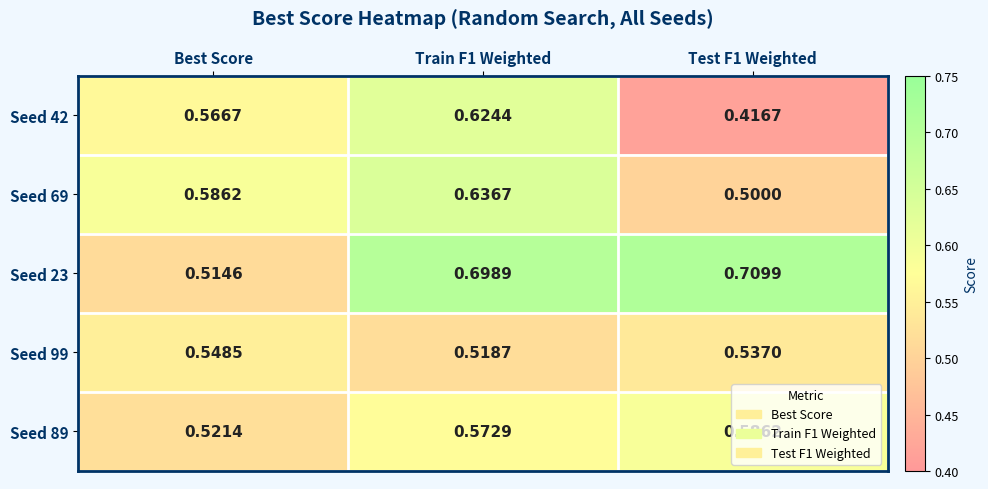

At which label is Seed 89 closest to 0?

Best Score